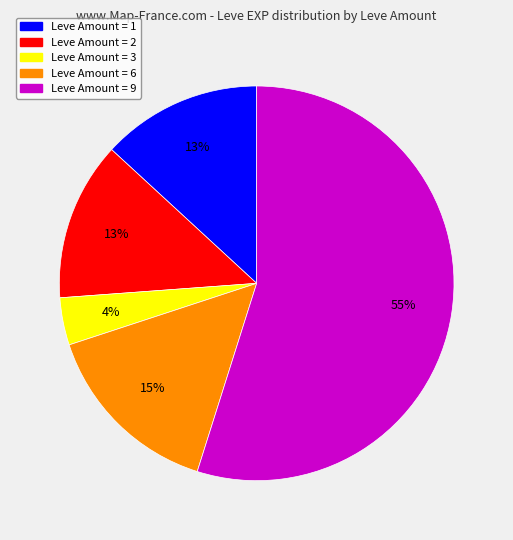

To the nearest percent, what is the difference between the largest and smallest slice percentages?

51%